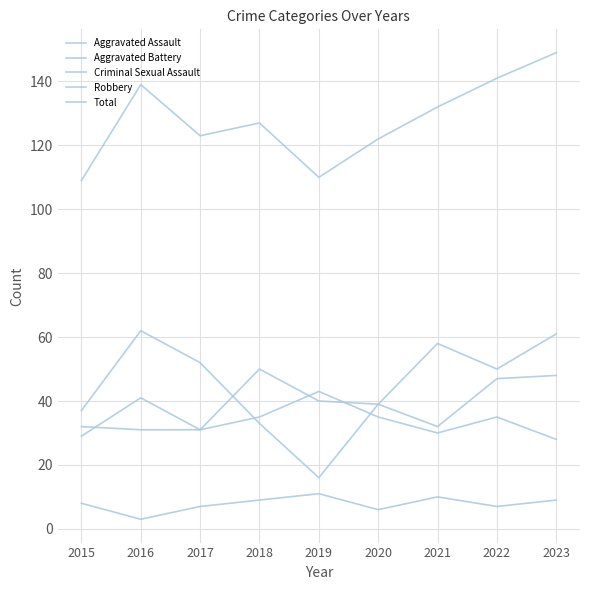

Which series has the widest spread of values?

Robbery